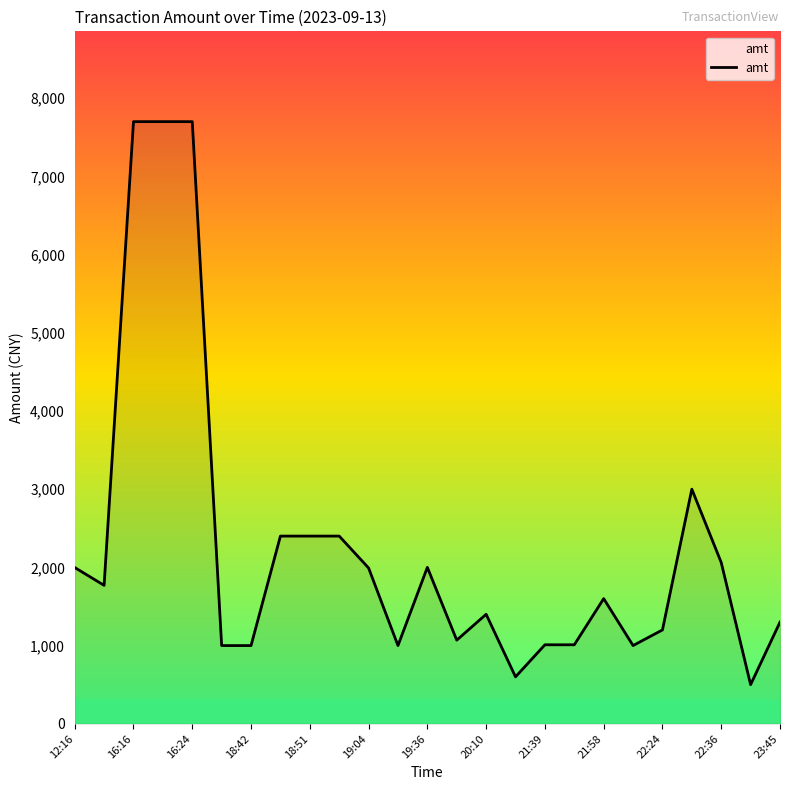

What is the maximum value shown in the chart?

7700.0